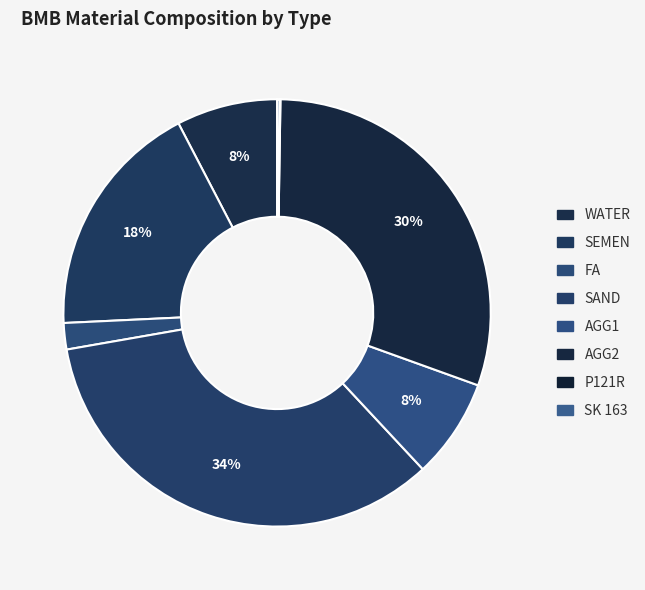

The P121R slice represents 0% of the pie. True or false?

True